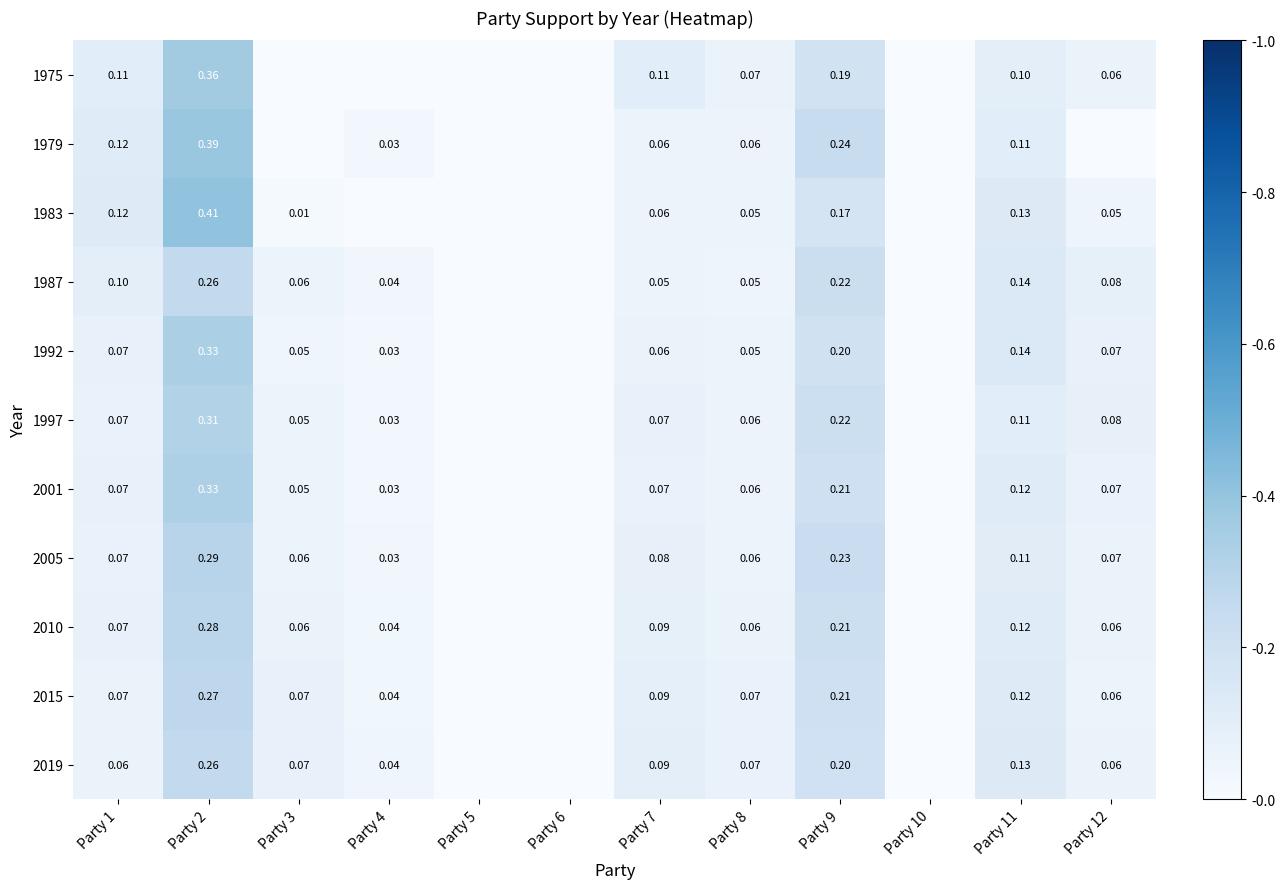

Which has a higher value, Party 12 or Party 7?

Party 7